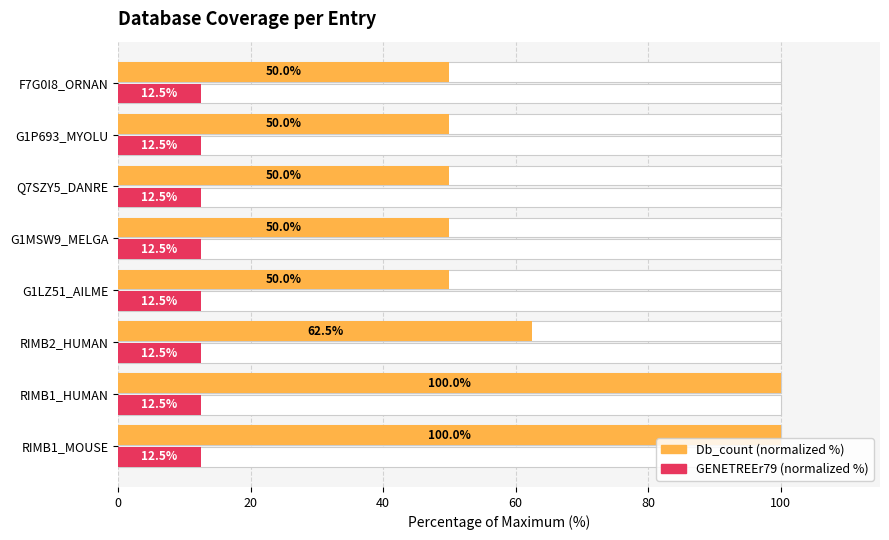

What is the difference between the maximum and second lowest values in the Db_count (normalized %) series?

50.0